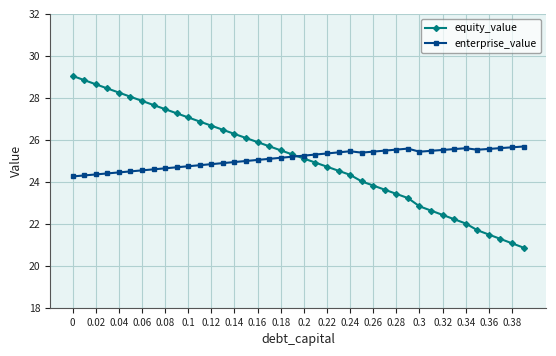

What is the value of the enterprise_value point at the 6th from the left?

24.5